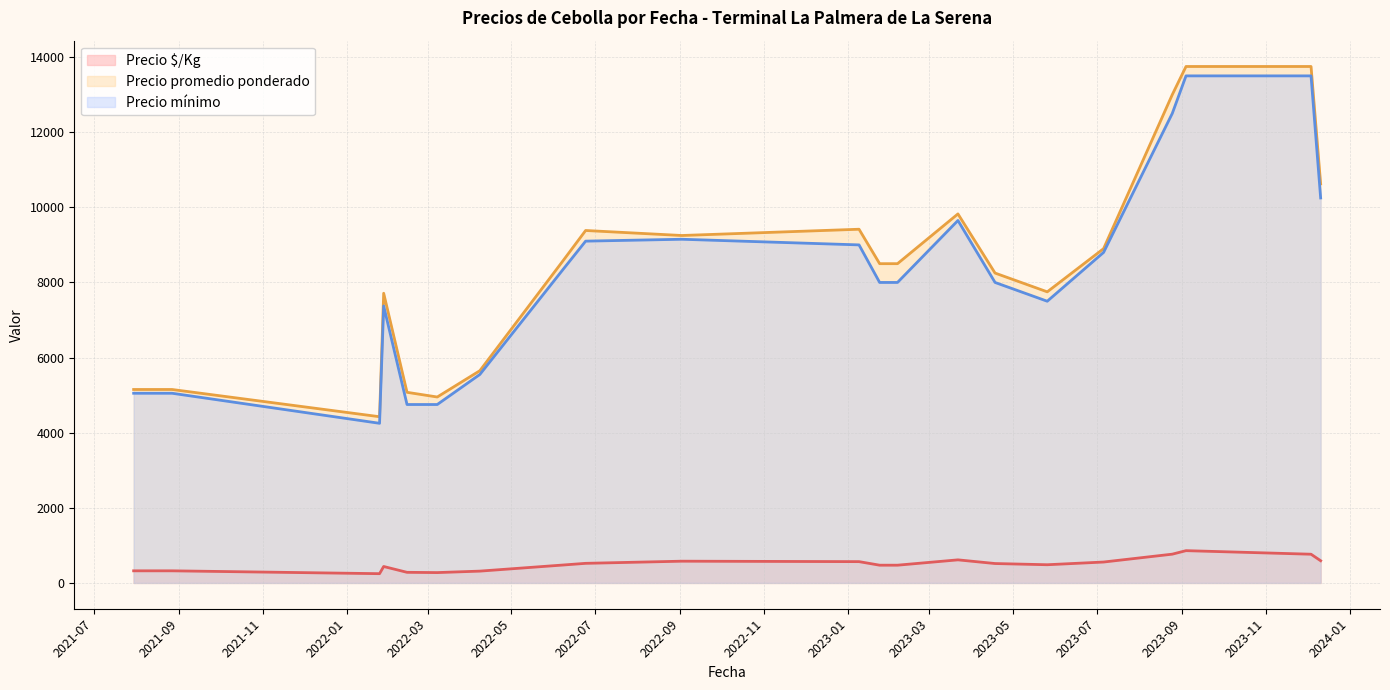

Which series has the widest spread of values?

Precio promedio ponderado